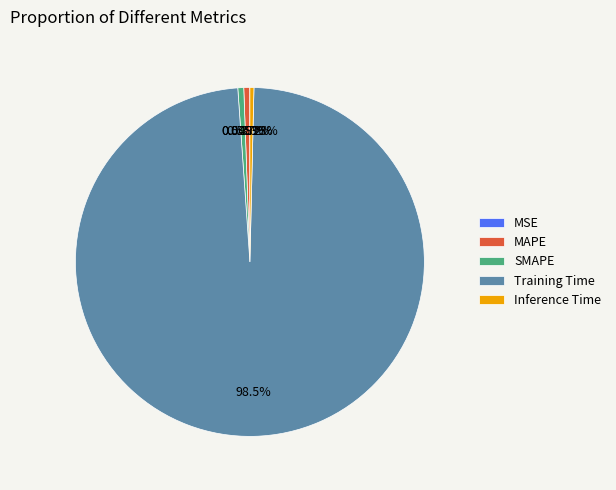

Is there a majority slice in this chart?

Yes